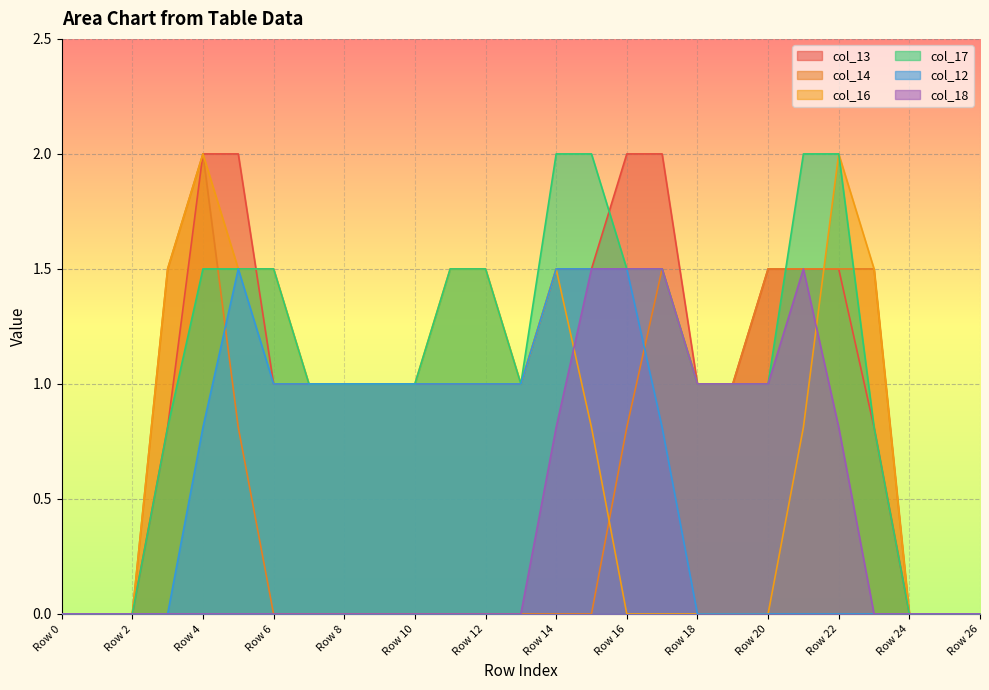

At which label is col_12 closest to 0?

Row 0